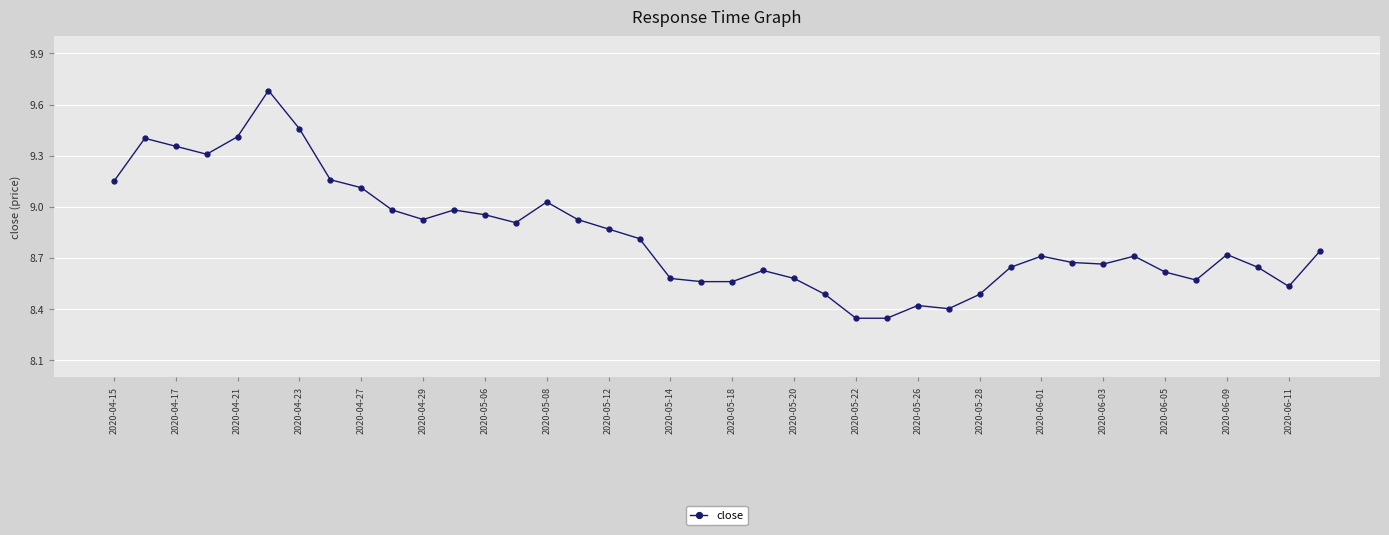

What is the difference between the maximum and minimum values?

1.3